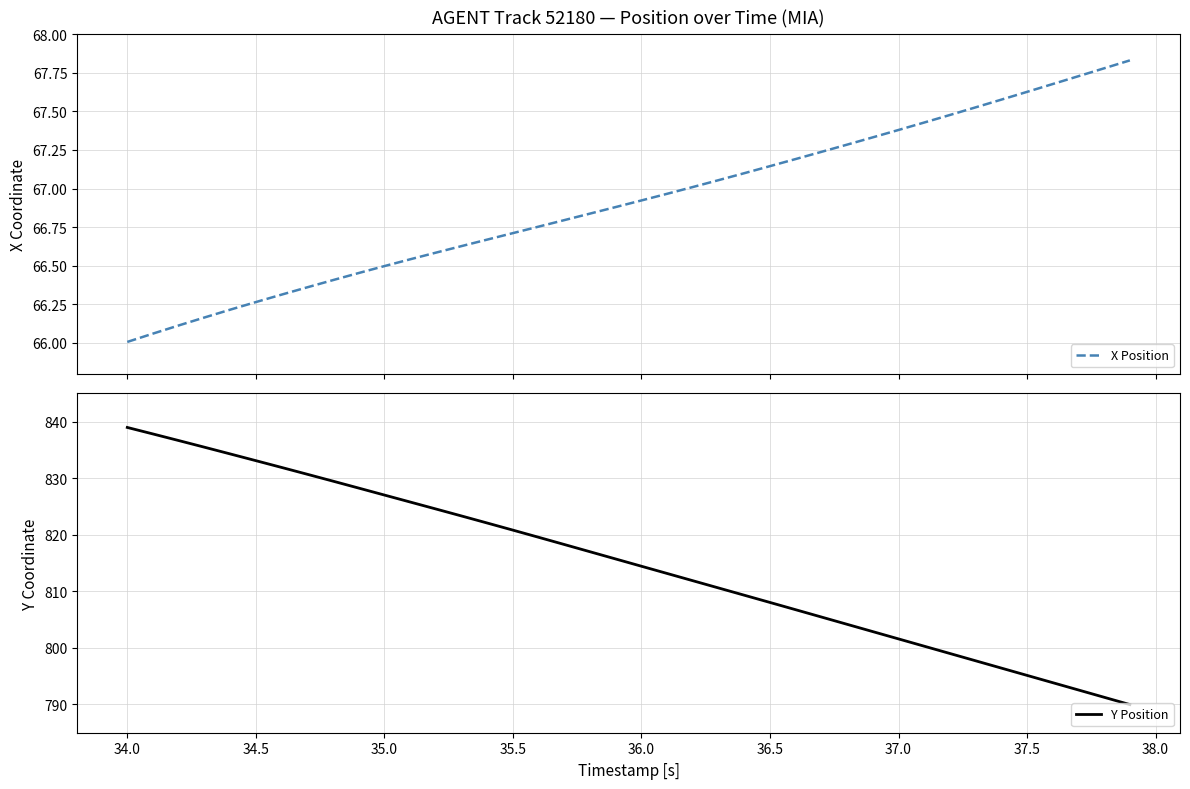

True or false: Y Position has a value of 820.8 at 35.5.

True